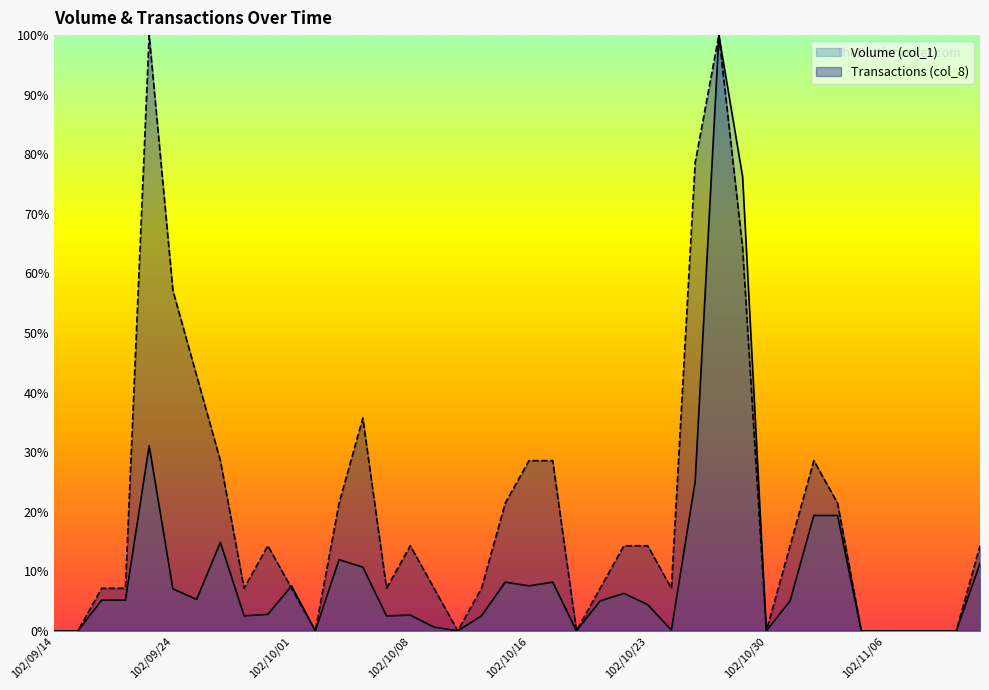

Where do Transactions (col_8) and Volume (col_1) first cross each other?

102/09/30 and 102/10/01